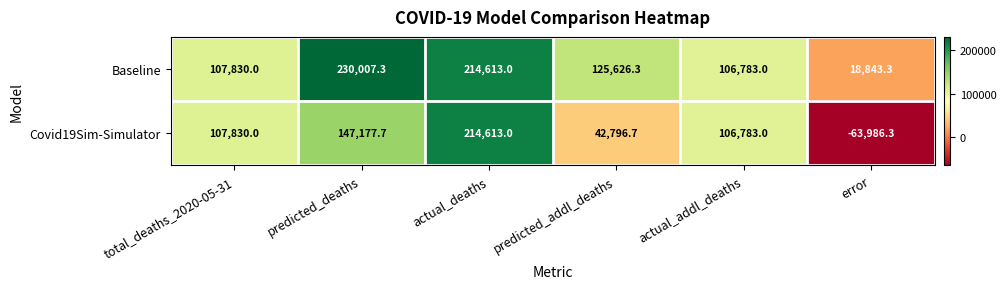

Rank the series by their maximum value, from highest to lowest.

Baseline, Covid19Sim-Simulator